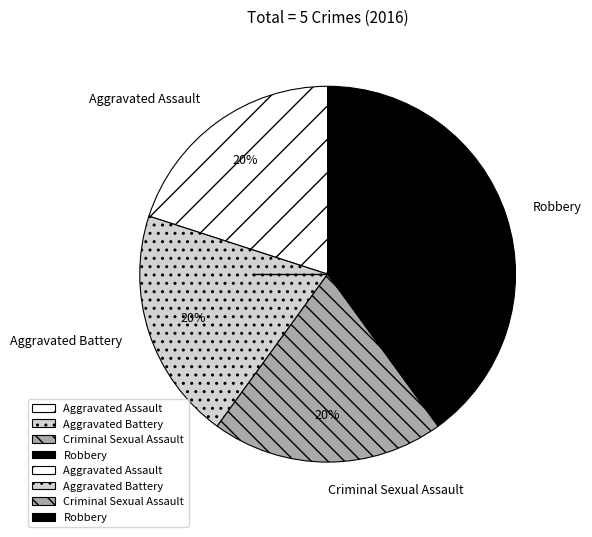

Combined, do Aggravated Assault and Criminal Sexual Assault account for over 50%?

No